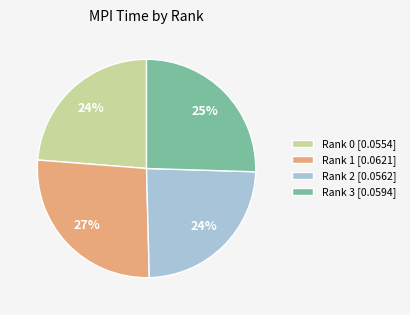

Combined, do Rank 1 and Rank 3 account for over 50%?

Yes